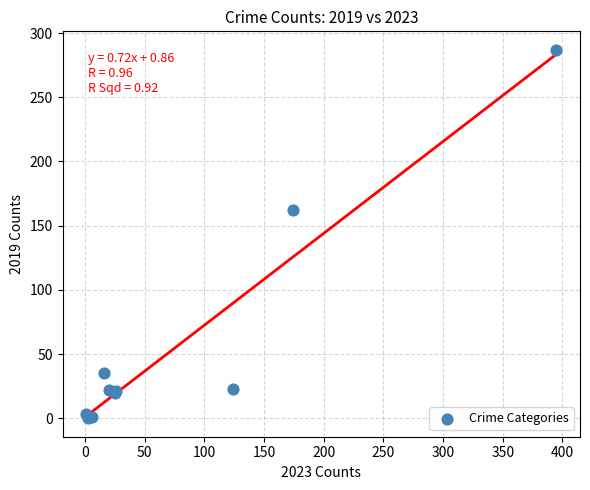

What Y value in the scatter plot is closest to 143?

162